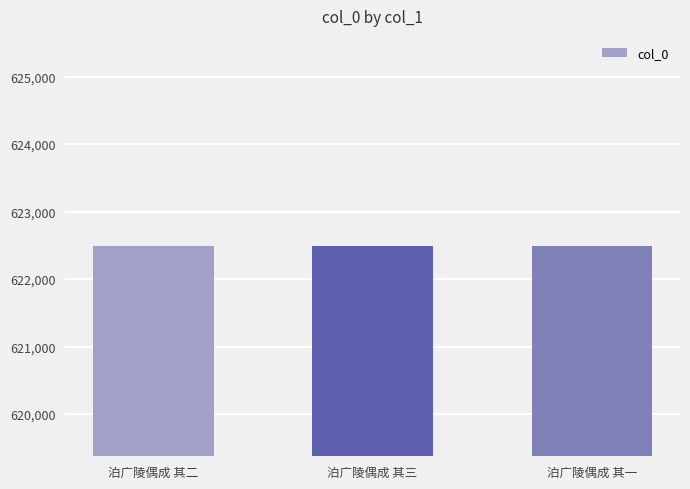

The chart shows a value of 622489 at 泊广陵偶成 其二. True or false?

True